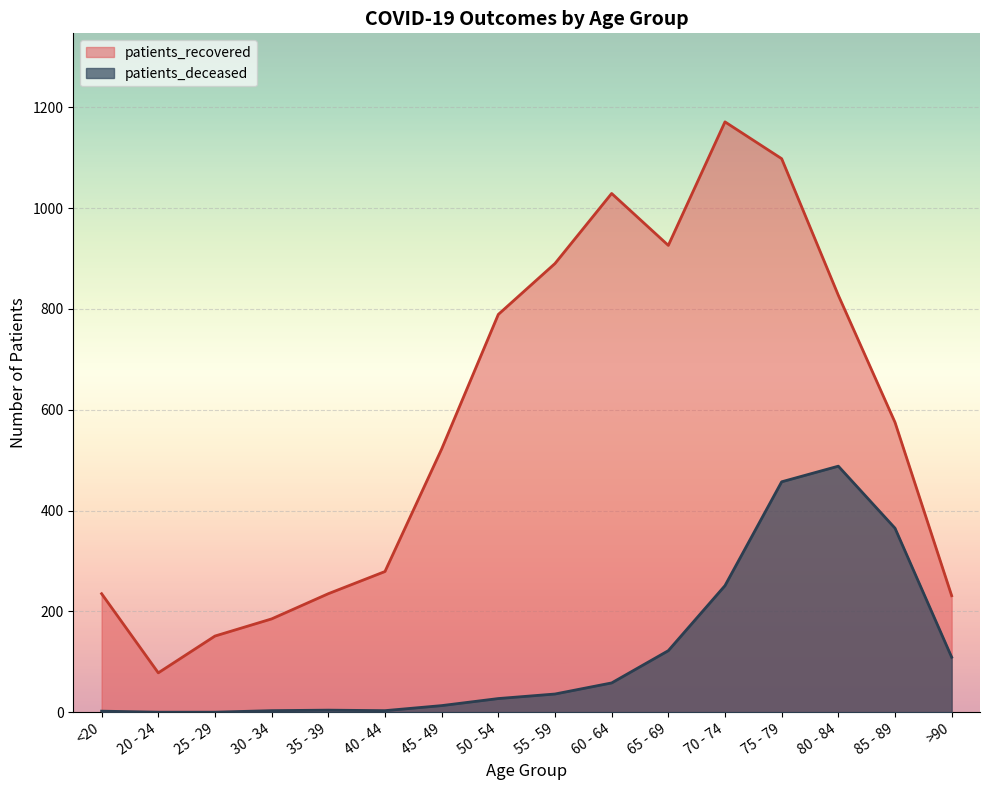

What are all the series names shown in the legend?

patients_recovered, patients_deceased